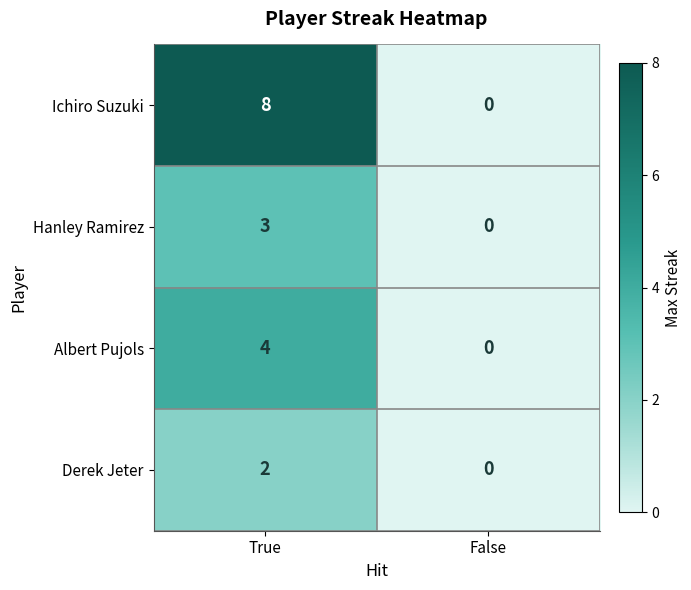

Which series changed the most between True and False?

Ichiro Suzuki